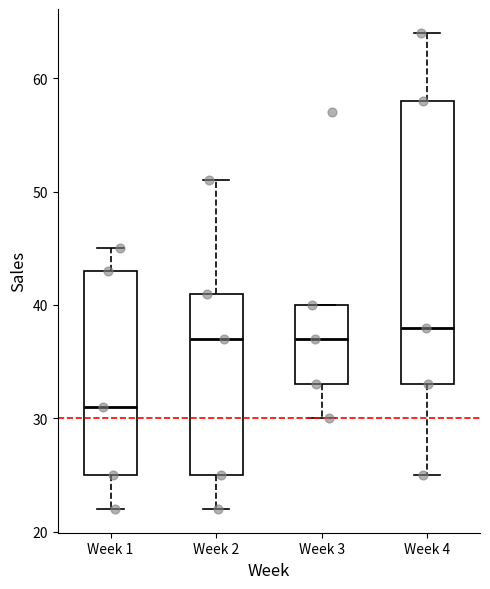

Reading left to right, transcribe this box plot: for each box, give where its median line is, the range the box spans, and where its two whiskers end, as read against the y-axis. The values are not printed on the chart, so give them approximately, as read against the axis.

Week 1: median 31, box 25 to 43, whiskers 22 to 45
Week 2: median 37, box 25 to 41, whiskers 22 to 51
Week 3: median 37, box 33 to 40, whiskers 30 to 40
Week 4: median 38, box 33 to 58, whiskers 25 to 64